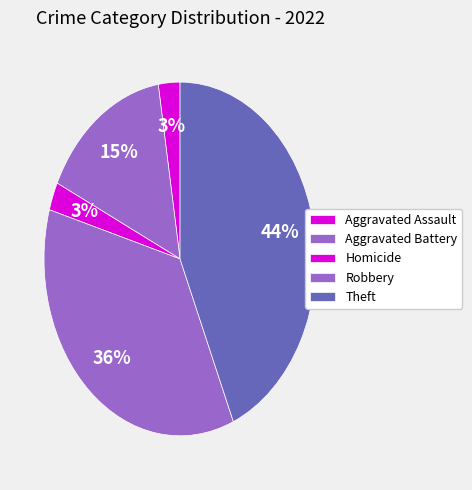

To the nearest percent, what portion does Aggravated Assault represent?

3%